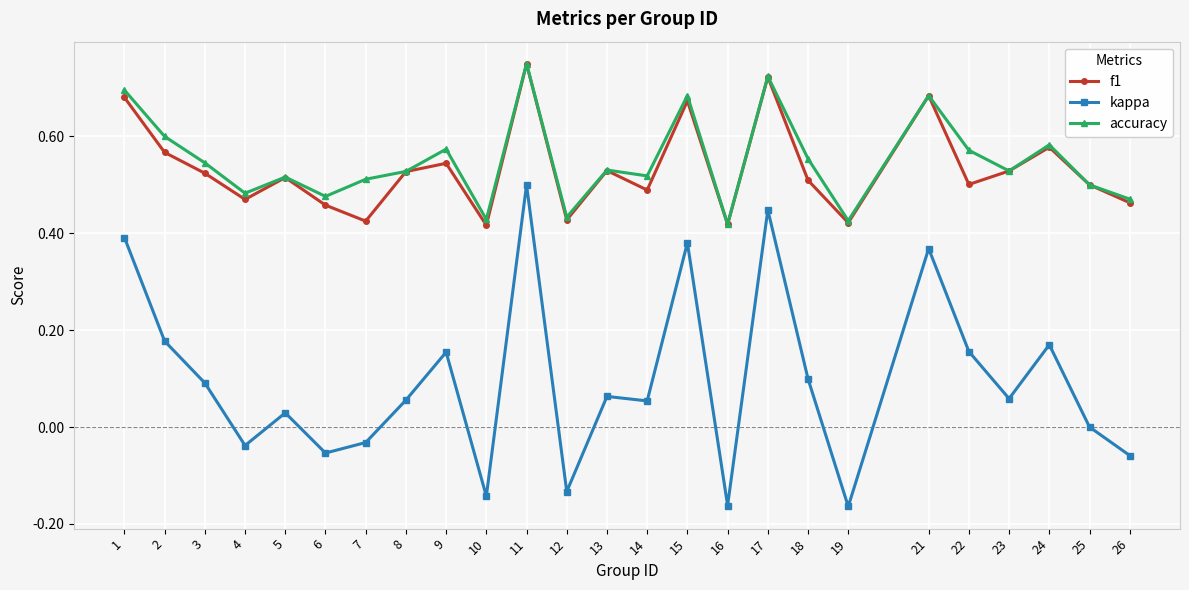

True or false: f1 has a value of 0.3 at 18.

False